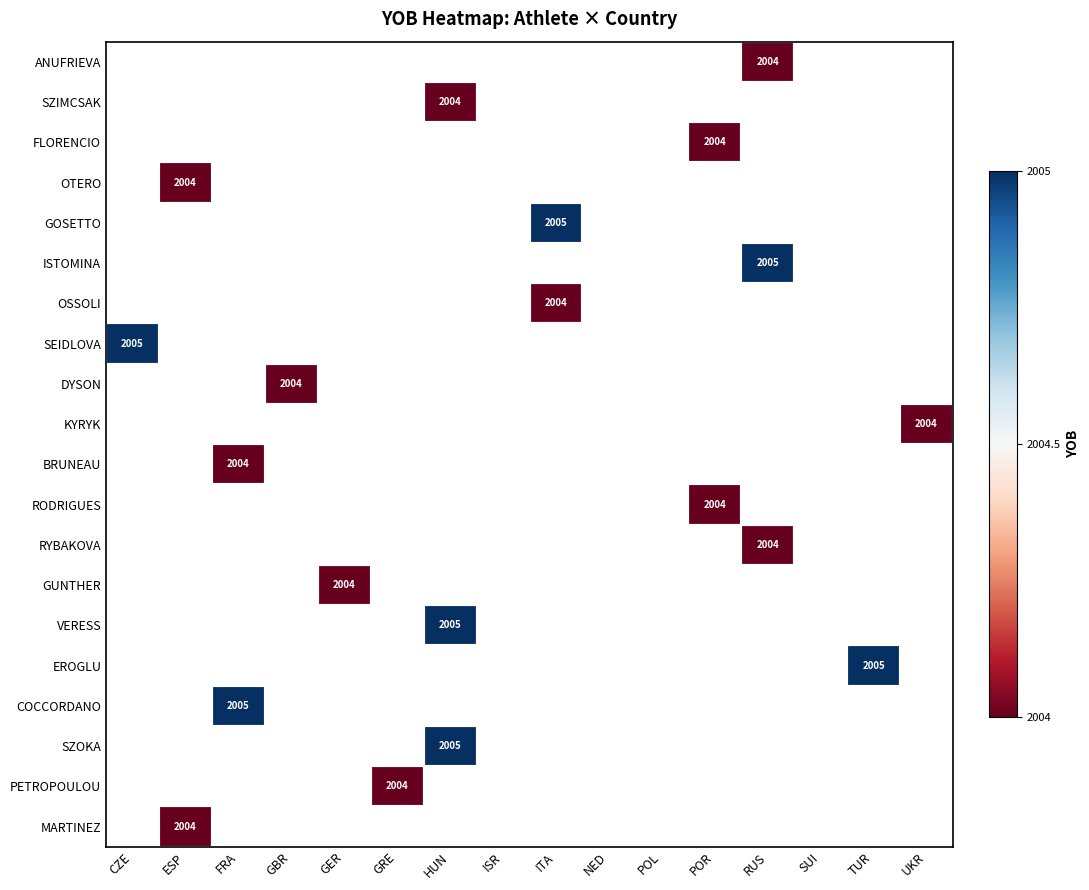

At which category does the chart reach its minimum across all series?

RUS